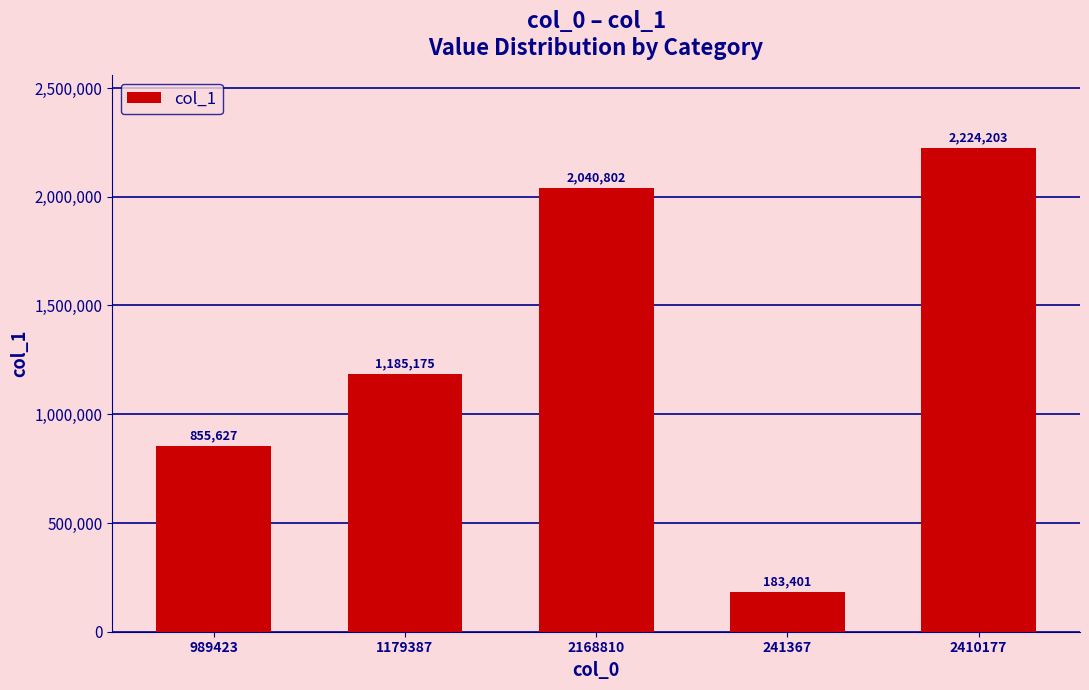

What is the value of the 2nd bar from the left?

1185175